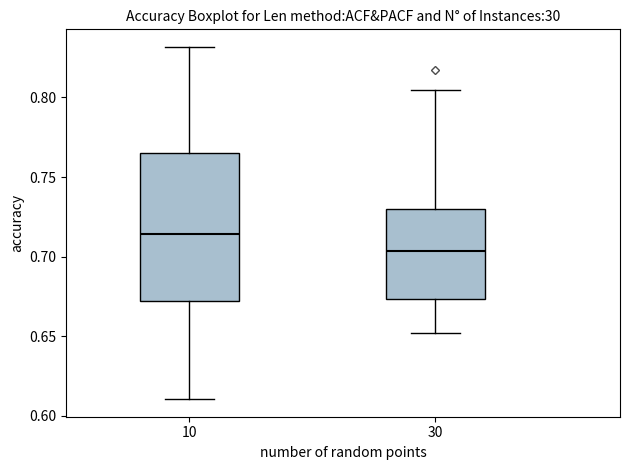

Comparing the boxes themselves (not the whiskers), which one is the tallest?

10